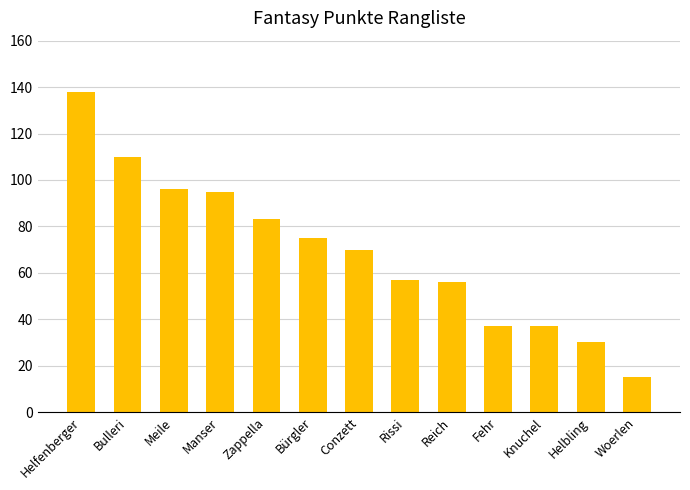

What is the ratio of the value at Conzett to the value at Manser?

0.7